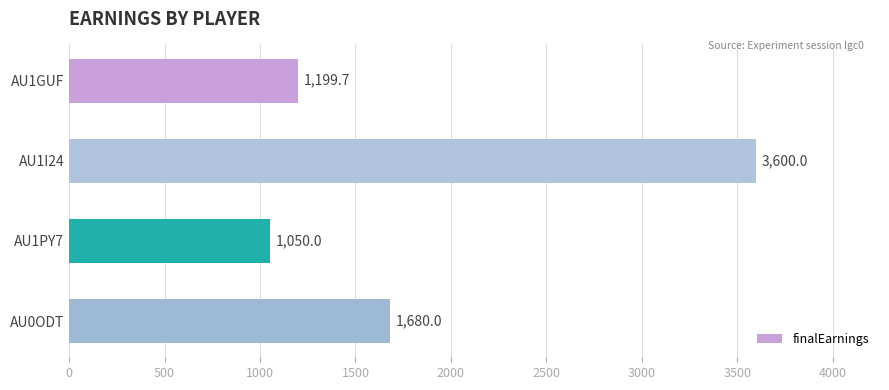

What is the minimum value shown in the chart?

1050.0